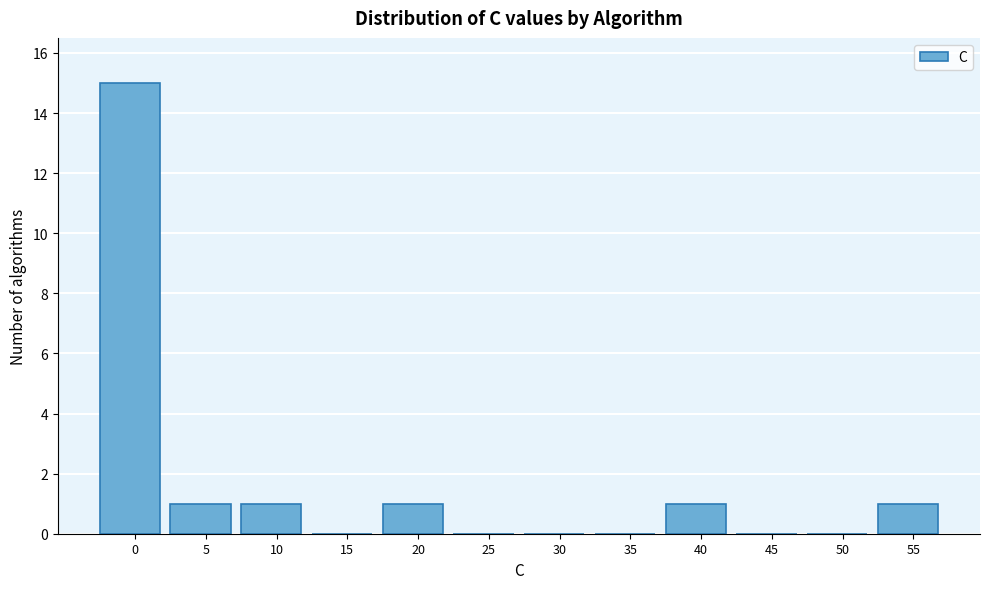

Reading right to left, list all the values displayed in this chart.

55=1	50=0	45=0	40=1	35=0	30=0	25=0	20=1	15=0	10=1	5=1	0=15